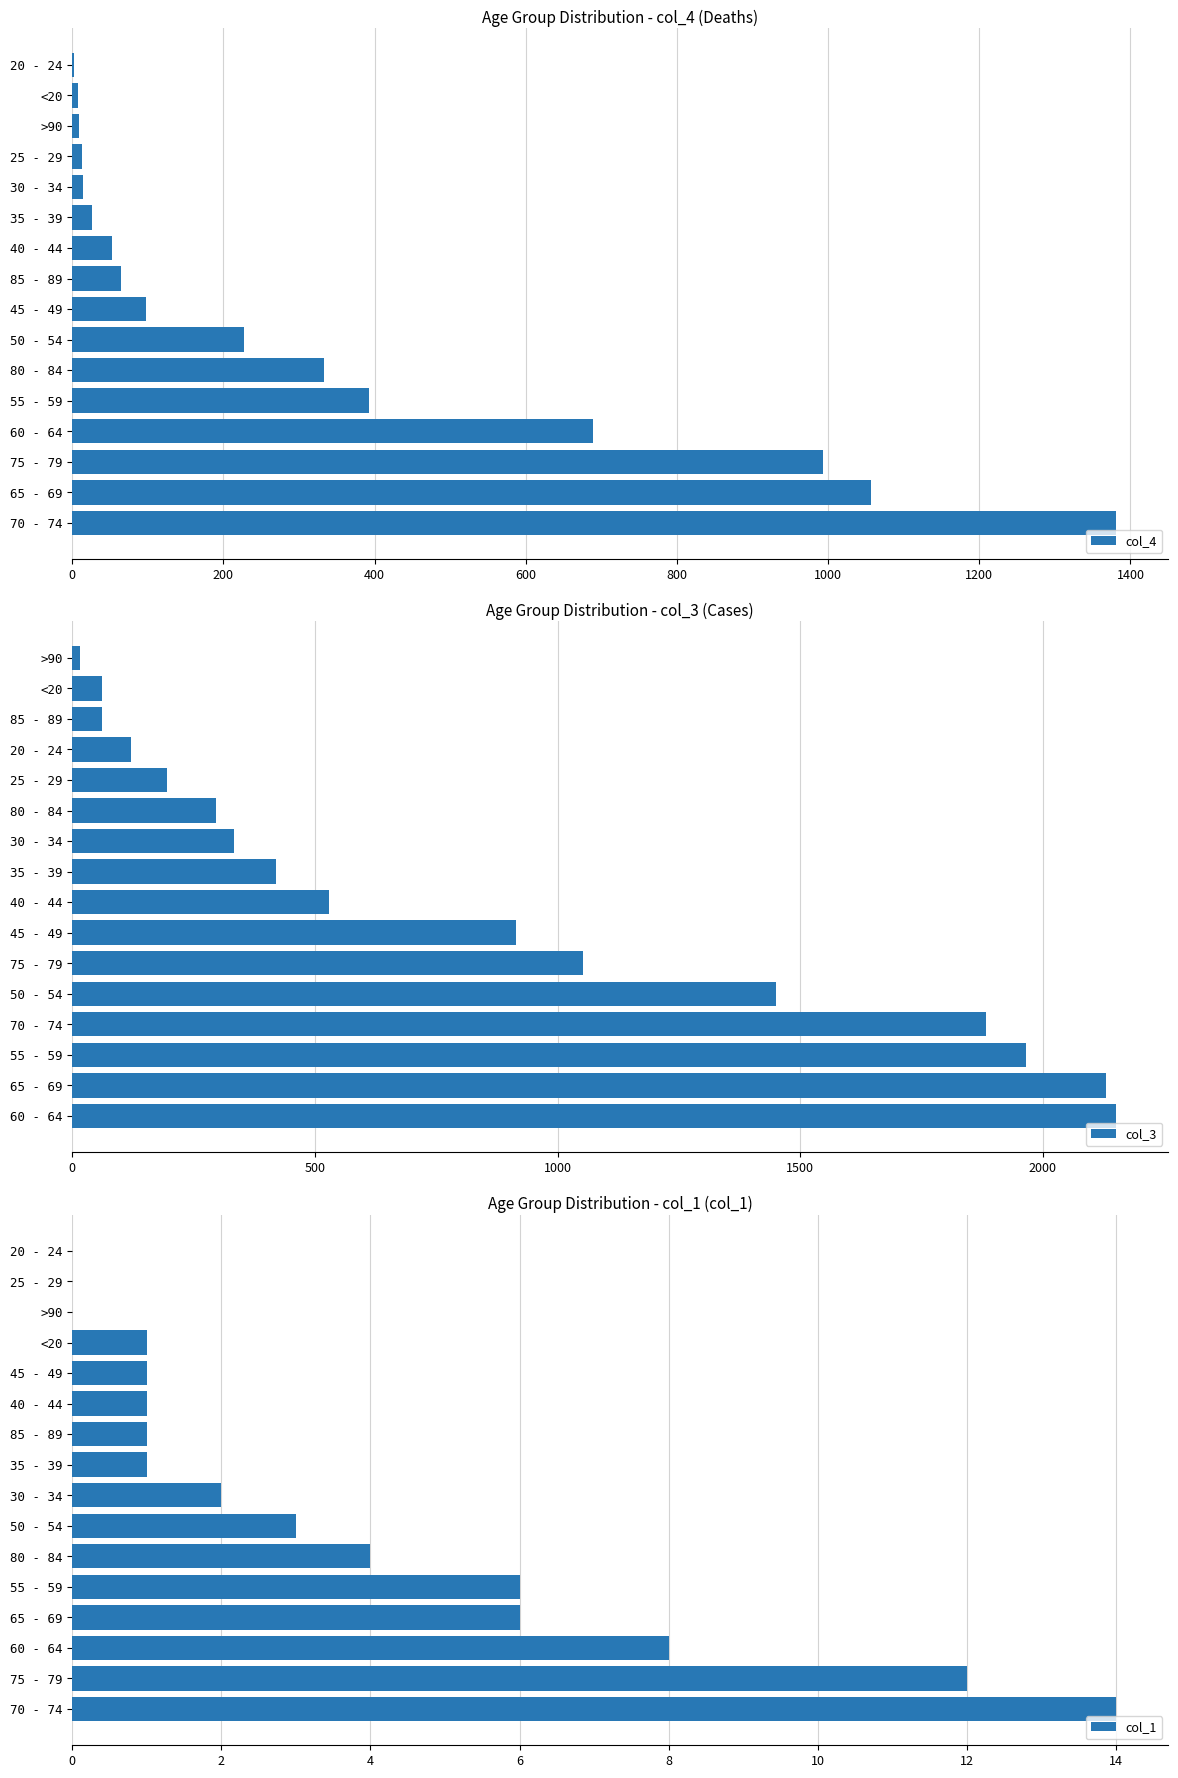

At how many categories does at least one series exceed 1009?

6